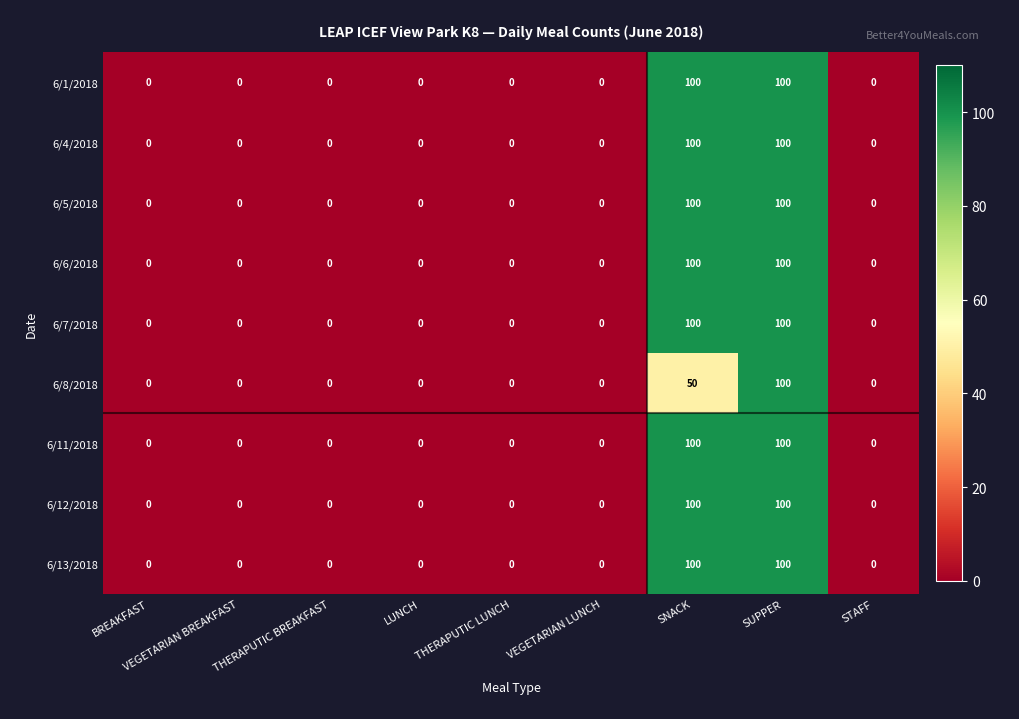

At how many categories does at least one series exceed 6?

2